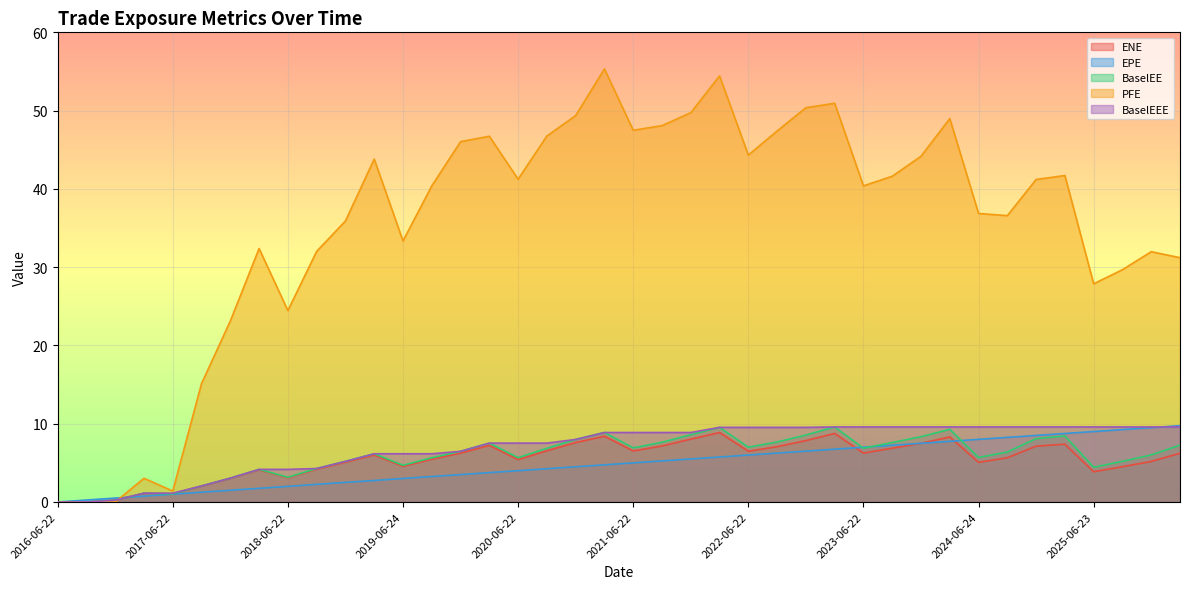

What is the label of the 24th point from the left?

2022-03-22